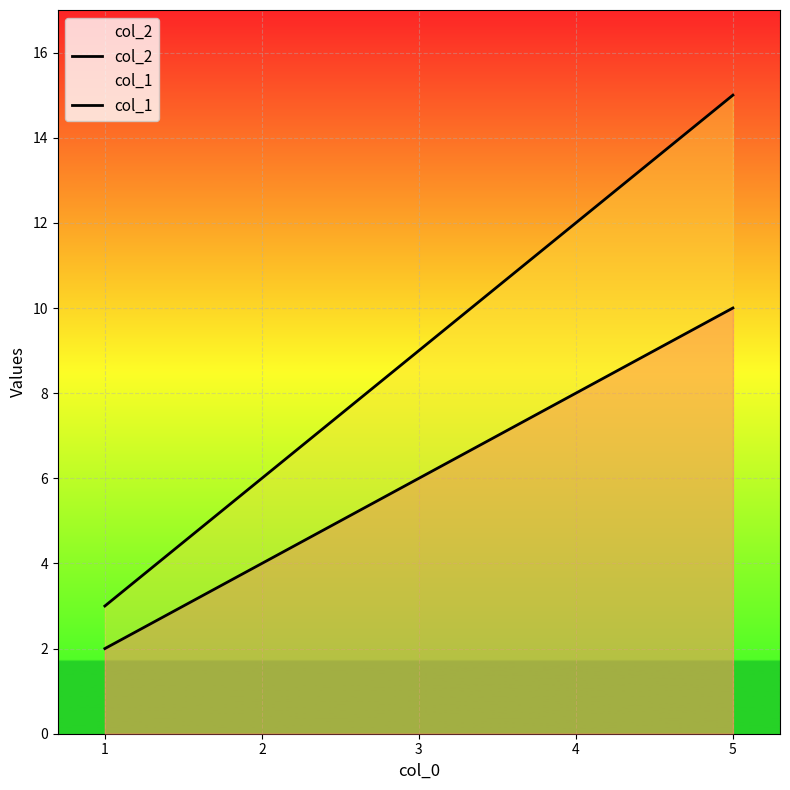

True or false: col_1 has more than 2 interior local peaks.

False